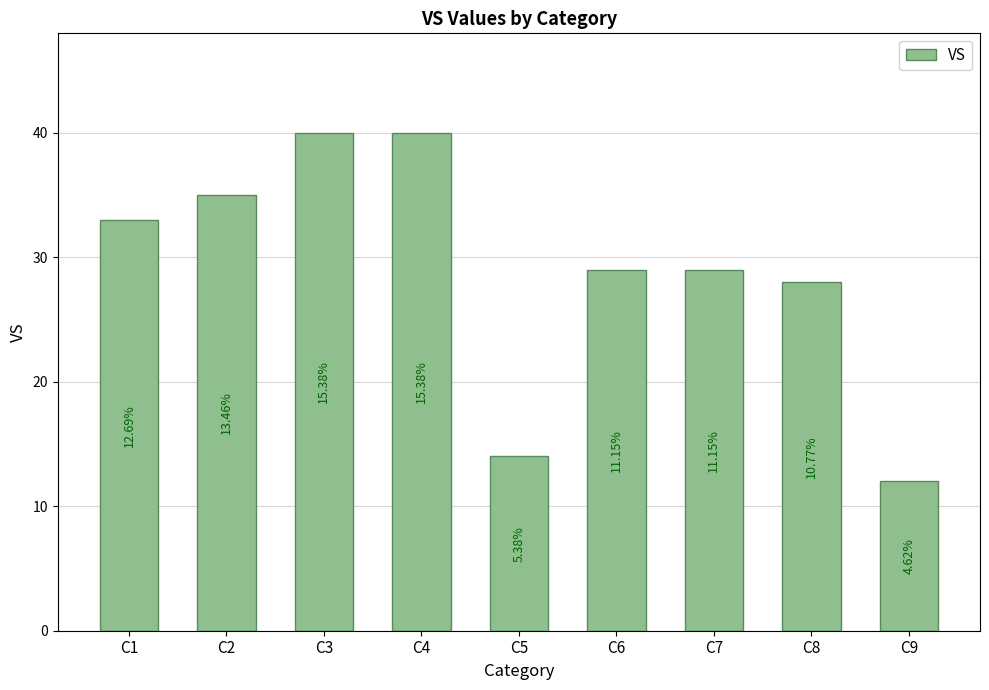

Does the chart contain any negative values?

No